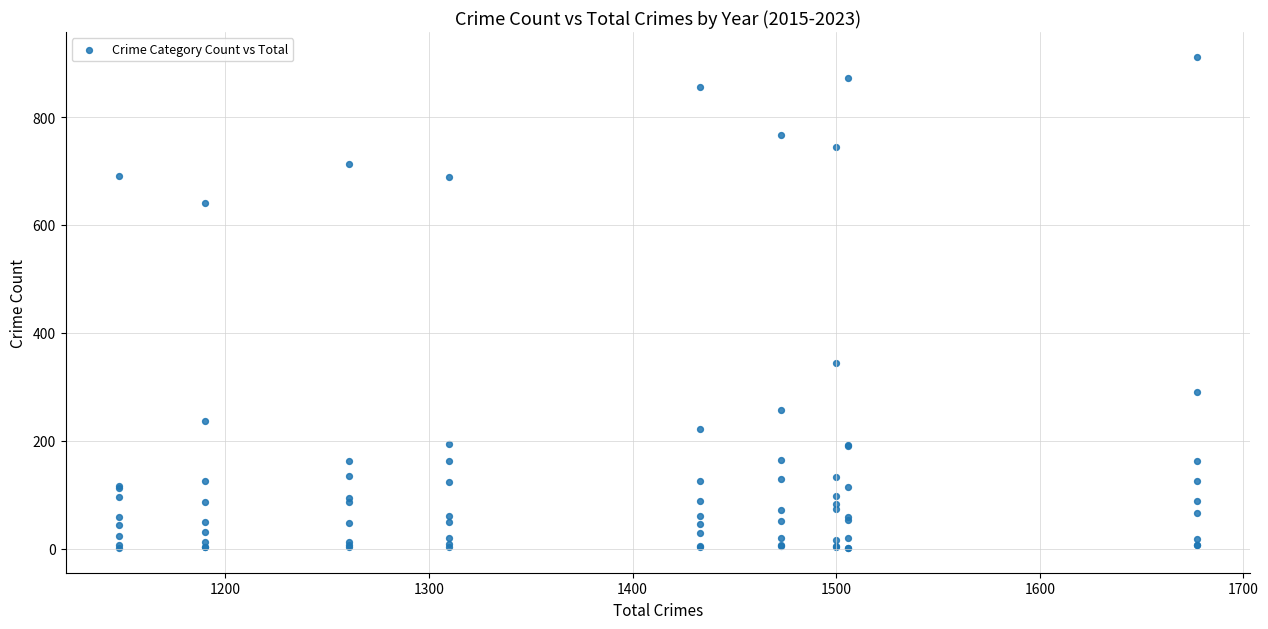

What Y value in the scatter plot is closest to 456?

345